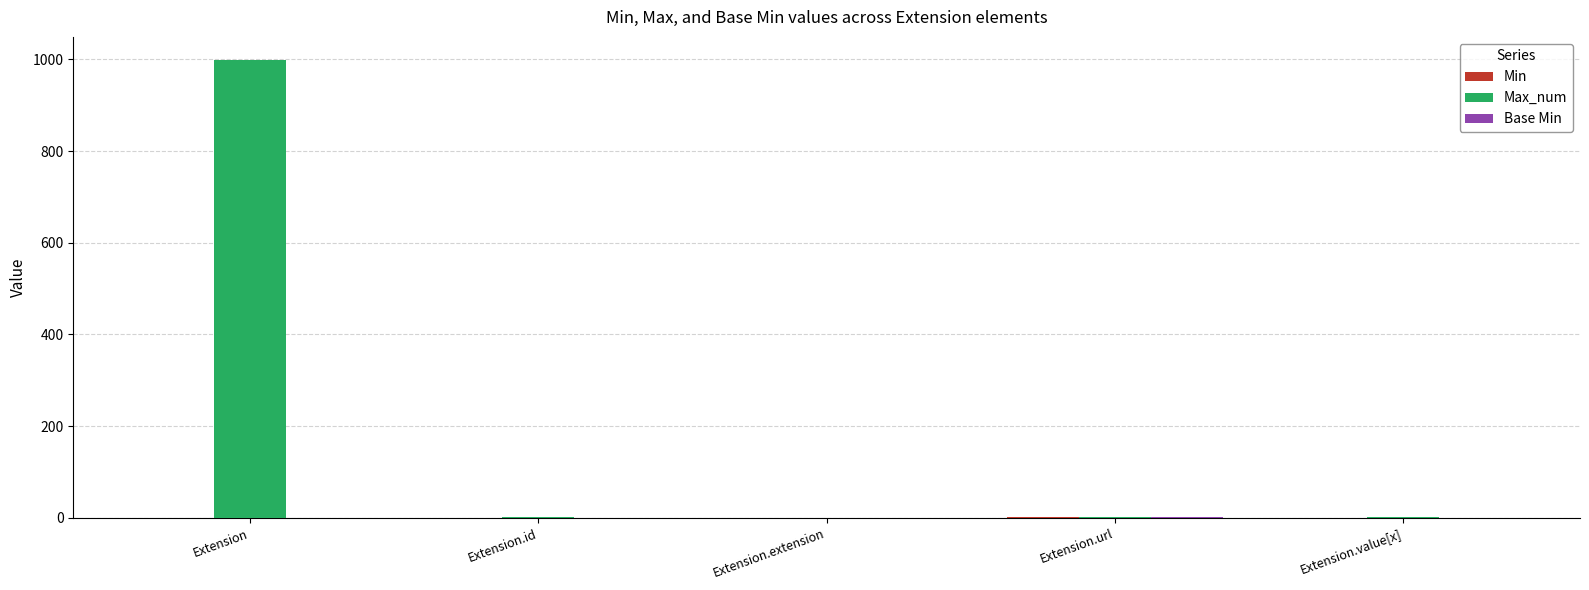

Which series changed the most between Extension and Extension.id?

Max_num